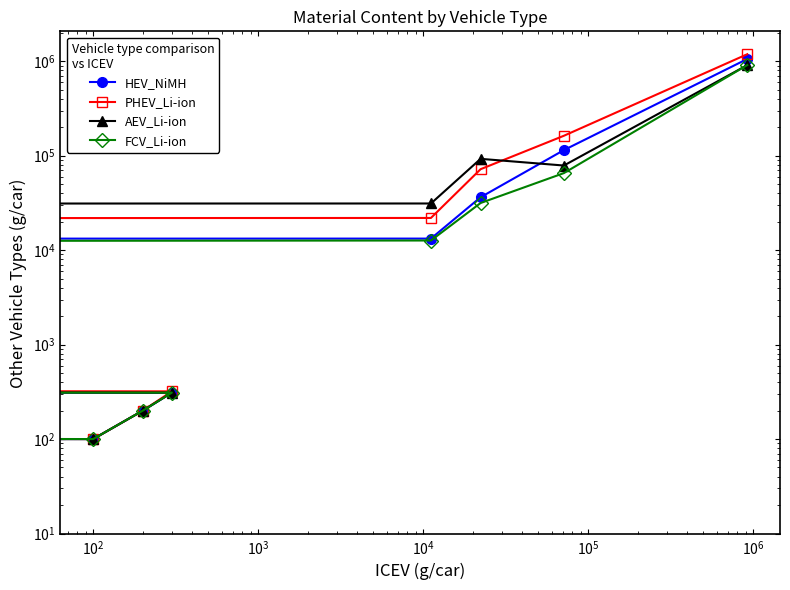

What is the sum of all HEV_NiMH values?

1230386.4